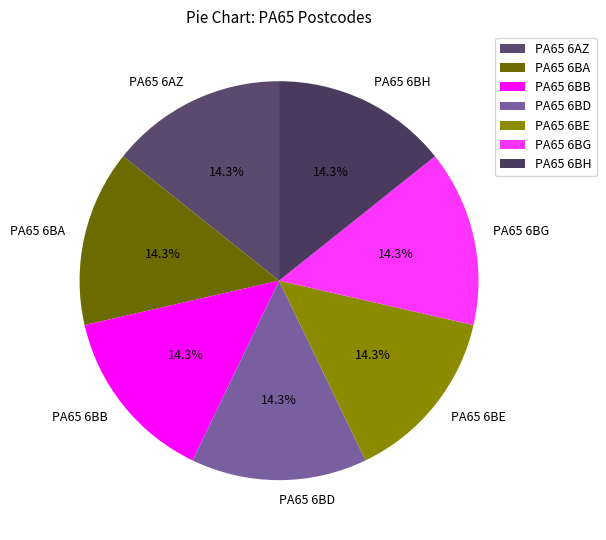

Does any single category account for the majority?

No